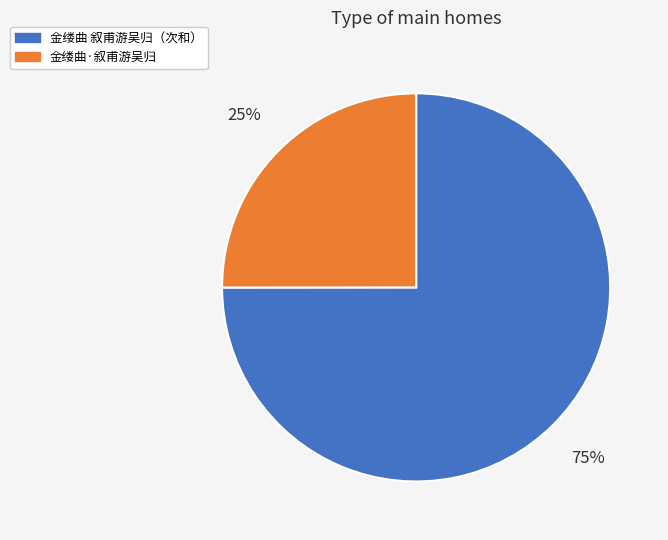

Does any single category account for the majority?

Yes